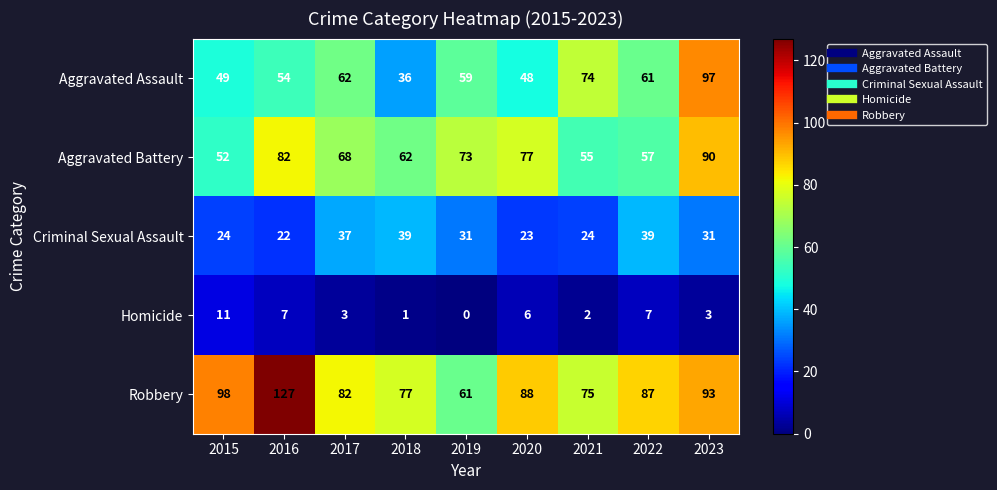

Which category has the lowest value in the Robbery series?

2019